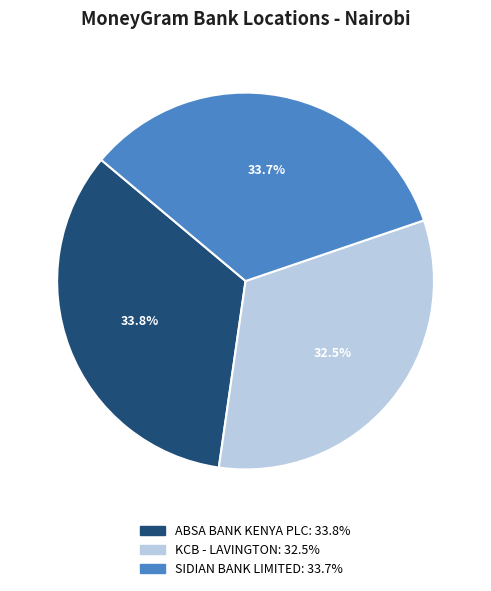

Does any single category account for the majority?

No